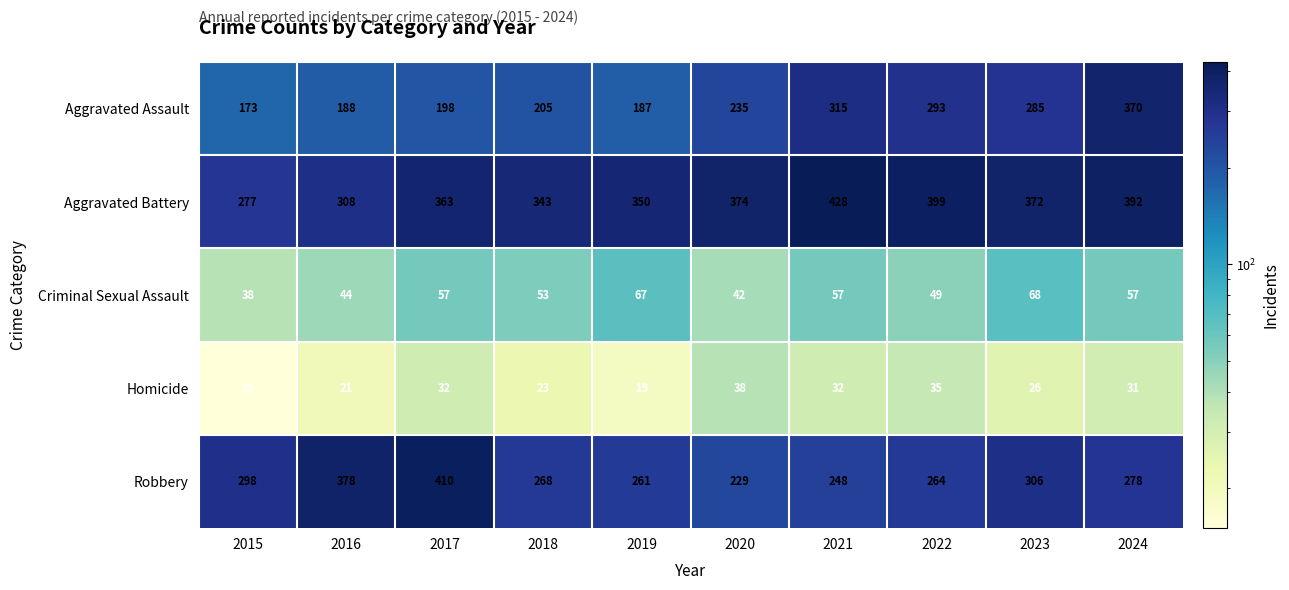

At 2023, list the series in order from largest to smallest.

Aggravated Battery, Robbery, Aggravated Assault, Criminal Sexual Assault, Homicide